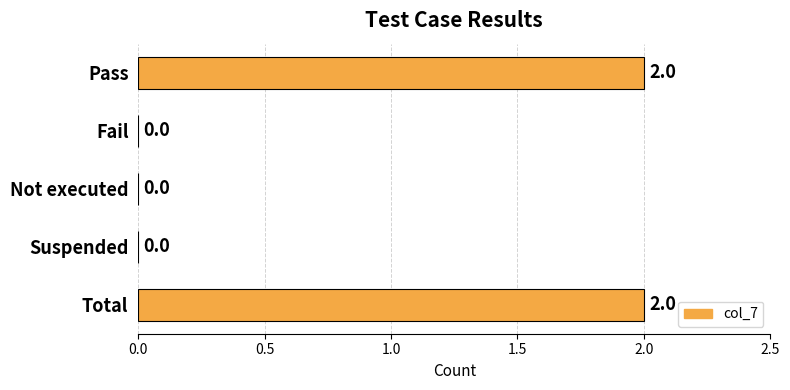

True or false: the data shows 1 at Total.

False